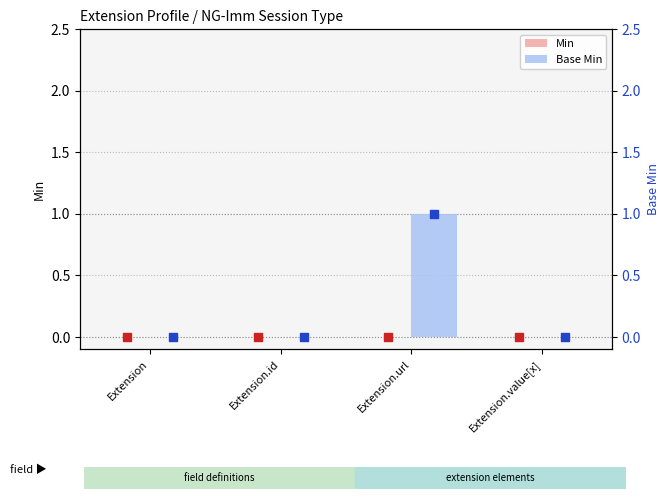

Which series has the largest total across all categories?

Base Min